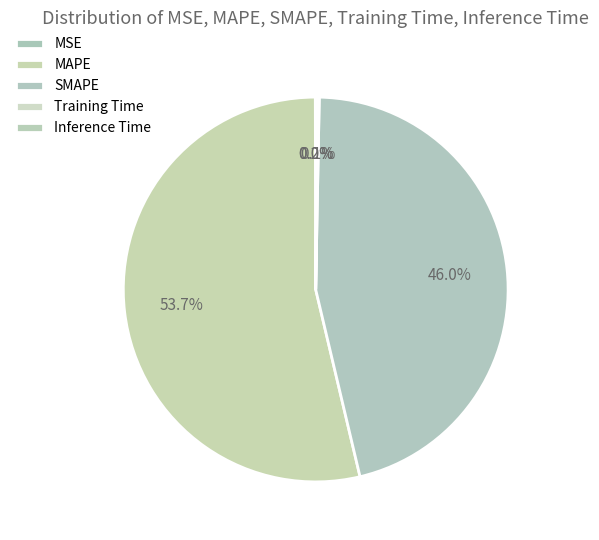

To the nearest percent, what portion does SMAPE represent?

46%